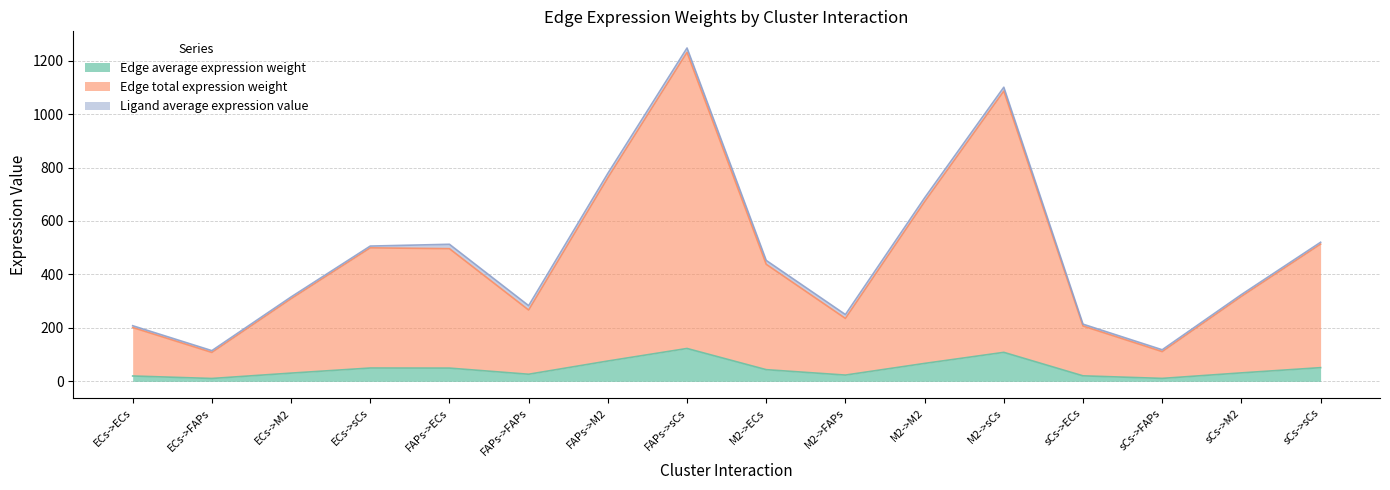

At how many categories does at least one series exceed 961?

2